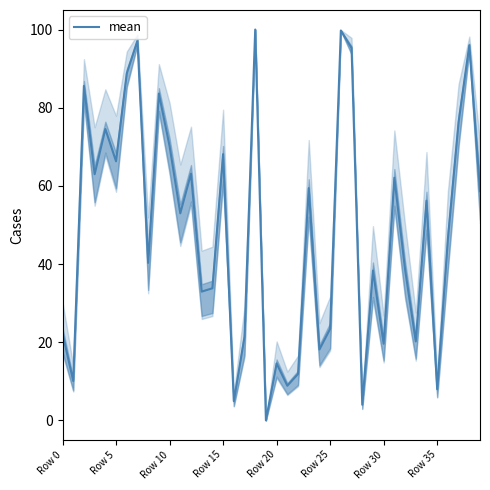

What is the difference between the maximum and minimum values?

100.0